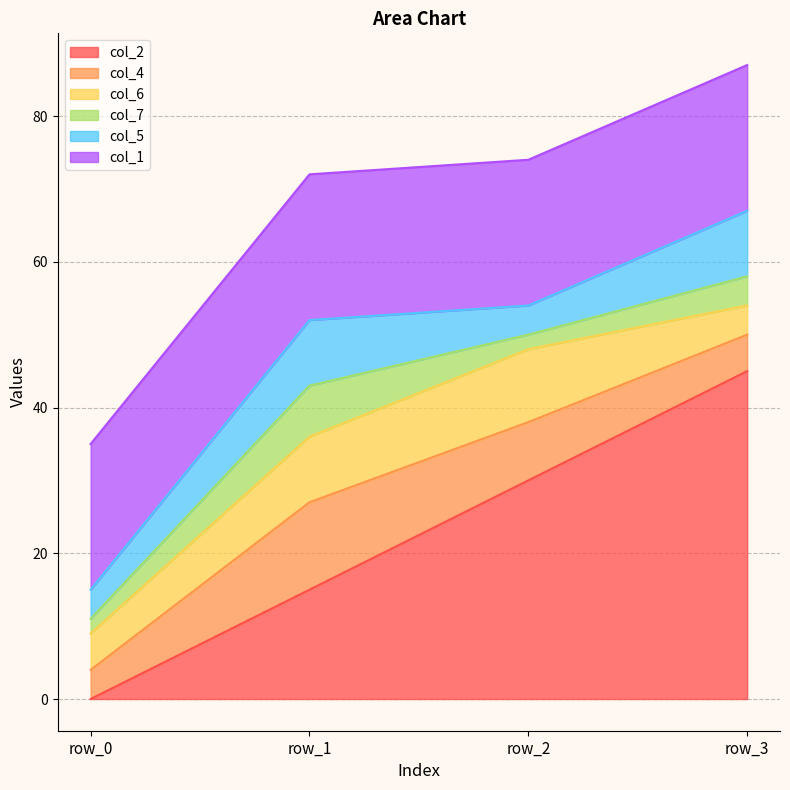

Reading left to right, extract all data points from this chart.

col_2: 0	15	30	45
col_4: 4	12	8	5
col_6: 5	9	10	4
col_7: 2	7	2	4
col_5: 4	9	4	9
col_1: 20	20	20	20